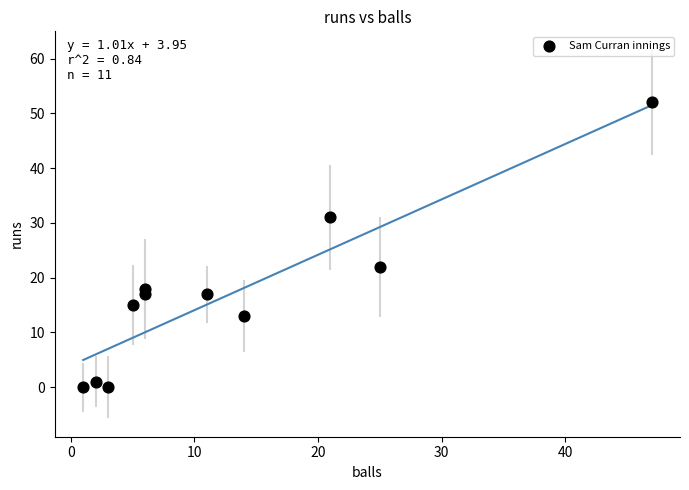

What Y value in the scatter plot is closest to 26?

22